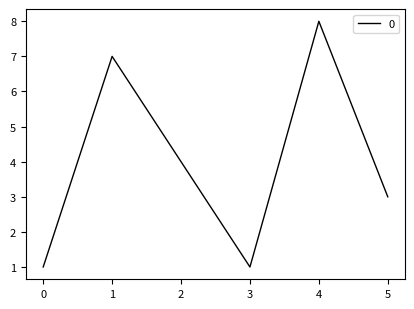

What is the change in value from 1 to 5?

-4